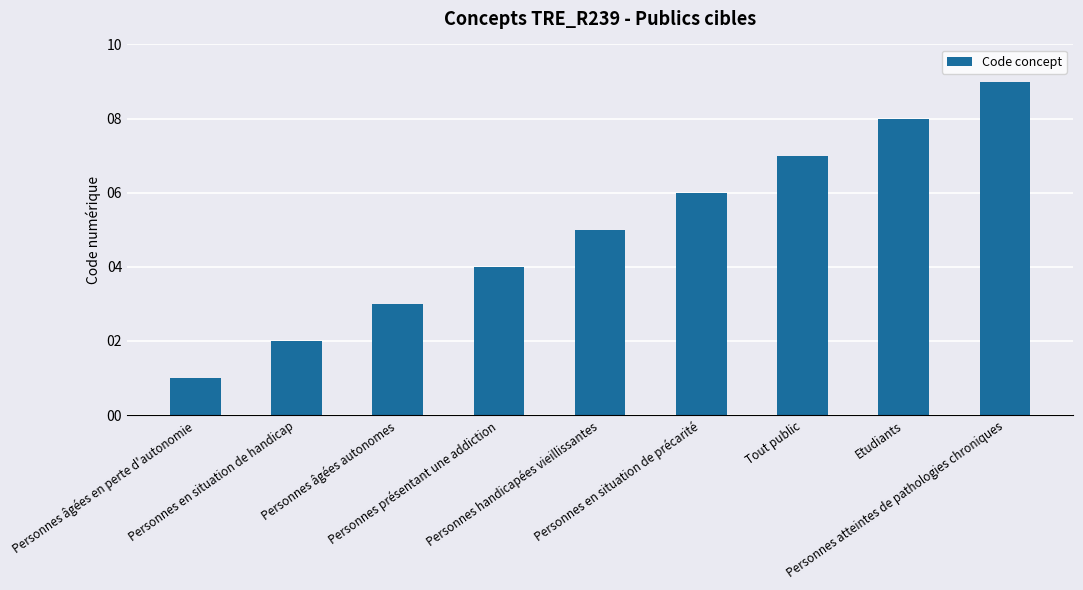

List the labels in order of value, largest first.

Personnes atteintes de pathologies chroniques, Etudiants, Tout public, Personnes en situation de précarité, Personnes handicapées vieillissantes, Personnes présentant une addiction, Personnes âgées autonomes, Personnes en situation de handicap, Personnes âgées en perte d'autonomie